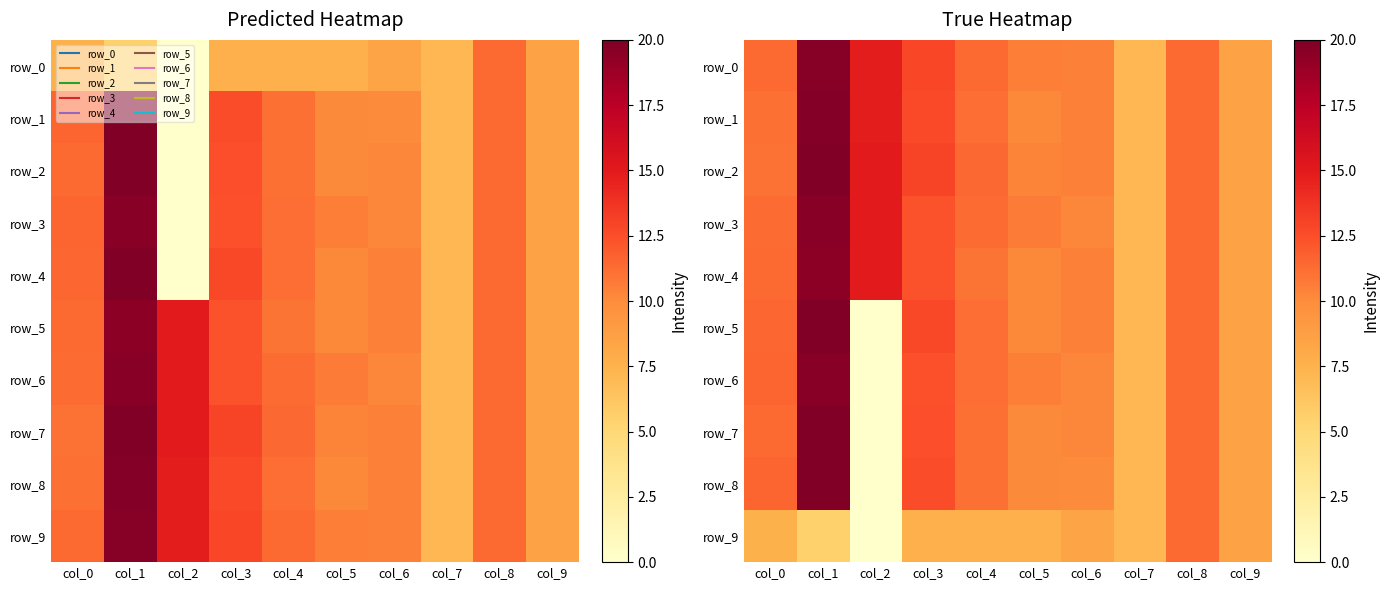

Reading right to left, list all the values displayed in this chart.

row_0: 8.5	11.3	7.2	10.5	10.6	11.4	12.9	14.9	19.6	11.3
row_1: 8.5	11.3	7.2	10.5	10.2	11.2	12.7	14.9	19.7	11.2
row_2: 8.5	11.3	7.2	10.5	10.4	11.4	13.0	14.9	19.9	11.1
row_3: 8.5	11.3	7.2	10.3	10.6	11.3	12.3	15.0	19.6	11.3
row_4: 8.5	11.3	7.2	10.5	10.2	11.0	12.3	15.0	19.4	11.3
row_5: 8.5	11.3	7.2	10.5	10.2	11.2	12.8	0.0	19.9	11.5
row_6: 8.5	11.3	7.2	10.3	10.6	11.2	12.4	0.0	19.6	11.6
row_7: 8.5	11.3	7.2	10.3	10.1	11.1	12.4	0.0	19.9	11.3
row_8: 8.5	11.3	7.2	10.0	10.1	11.1	12.6	0.0	20.0	11.6
row_9: 8.5	11.3	7.2	8.4	7.6	7.6	7.6	0.0	5.5	7.6